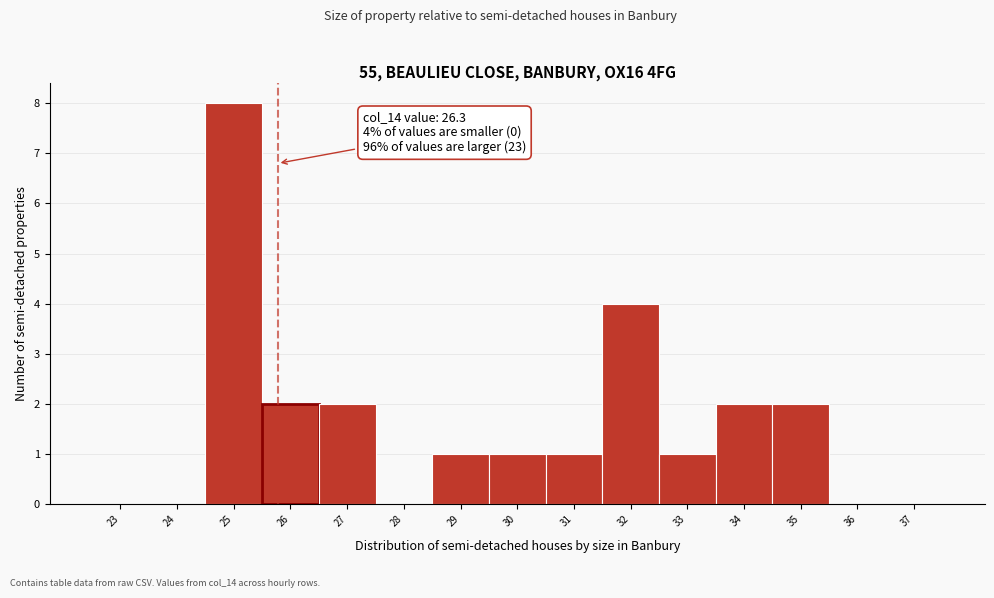

Reading right to left, what are all the values shown in this chart?

37=0	36=0	35=2	34=2	33=1	32=4	31=1	30=1	29=1	28=0	27=2	26=2	25=8	24=0	23=0